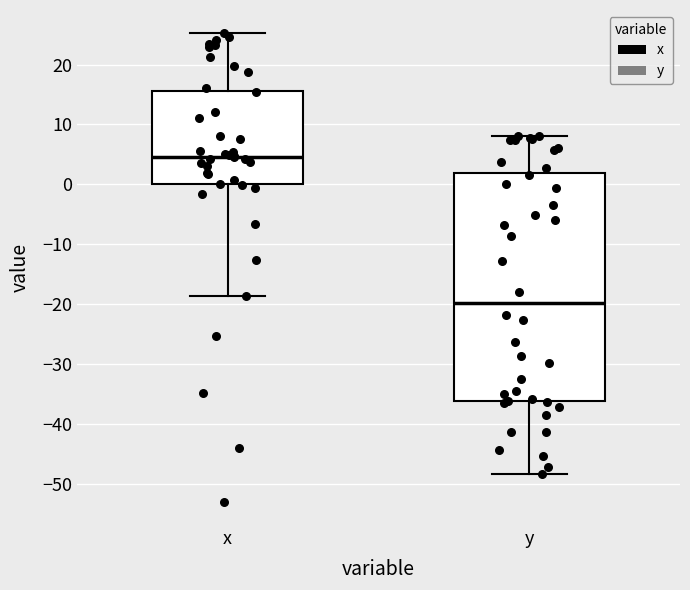

Reading left to right, read every box against the y-axis: the position of its median line, the range the box covers, and the ends of its whiskers. The values are not printed on the chart, so give them approximately, as read against the axis.

x: median 5, box 0 to 16, whiskers -19 to 25
y: median -20, box -36 to 2, whiskers -48 to 8